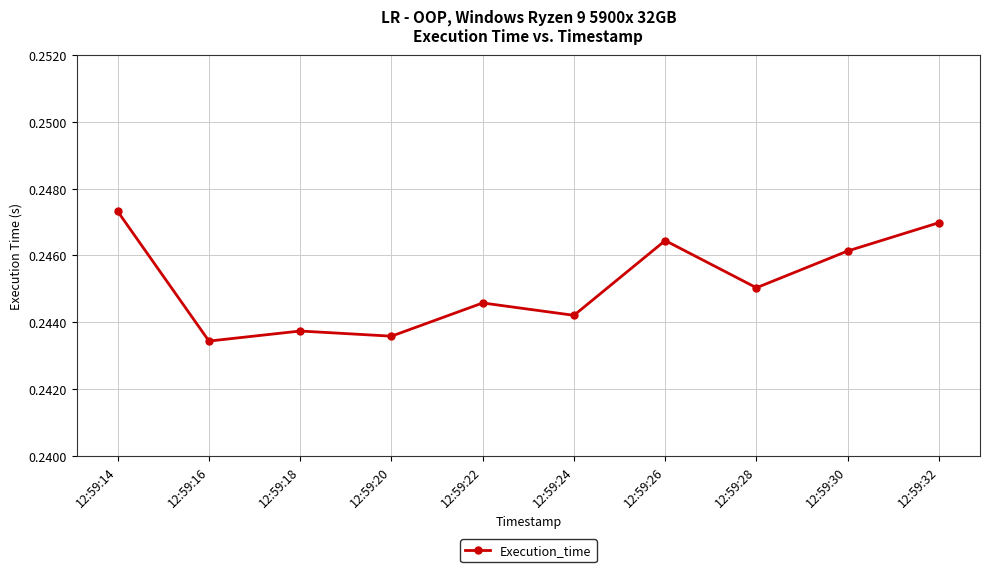

Which label corresponds to the largest value in the chart?

12:59:14